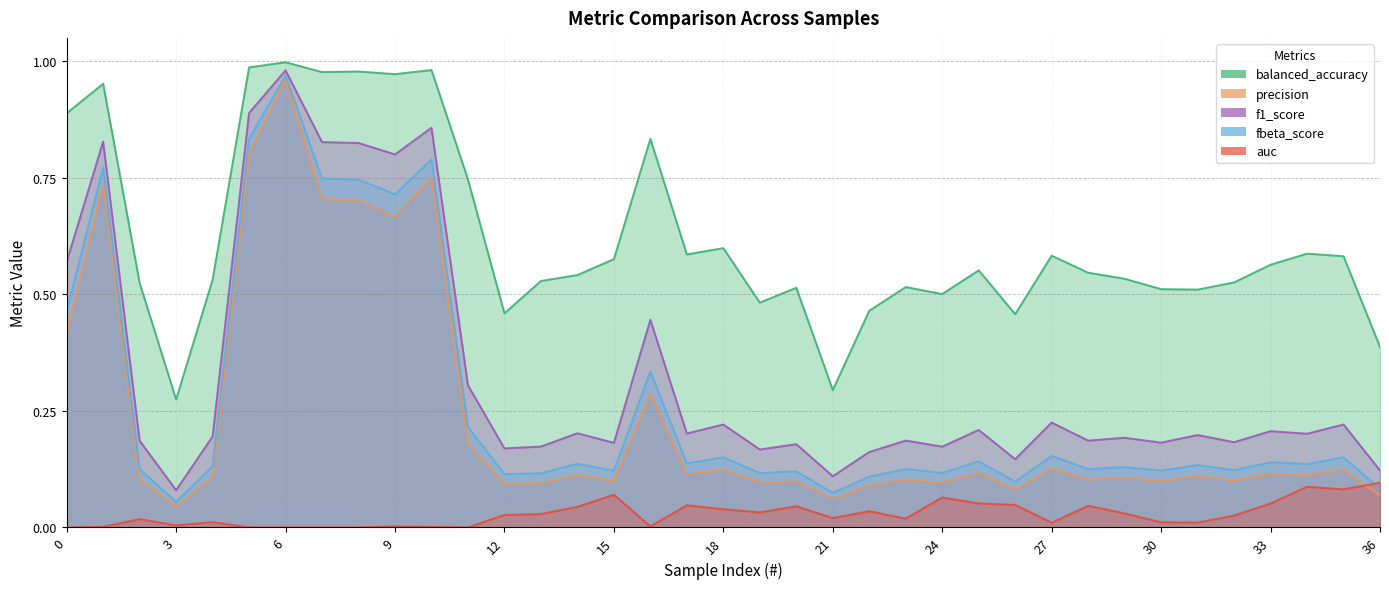

True or false: precision and fbeta_score cross at least once.

False